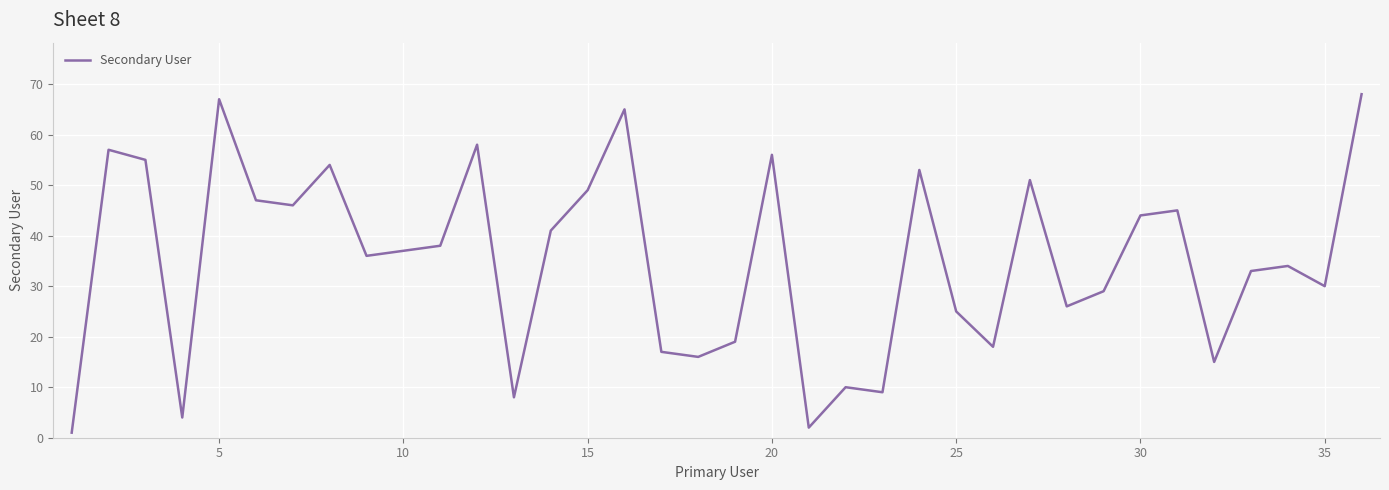

What is the difference between the maximum and minimum values?

67